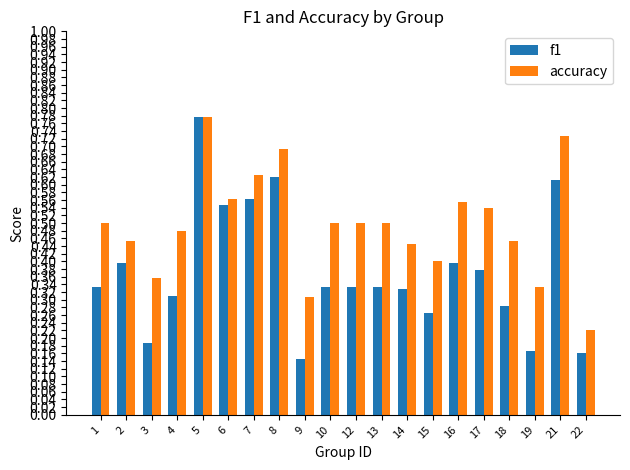

Which series has the widest spread of values?

f1